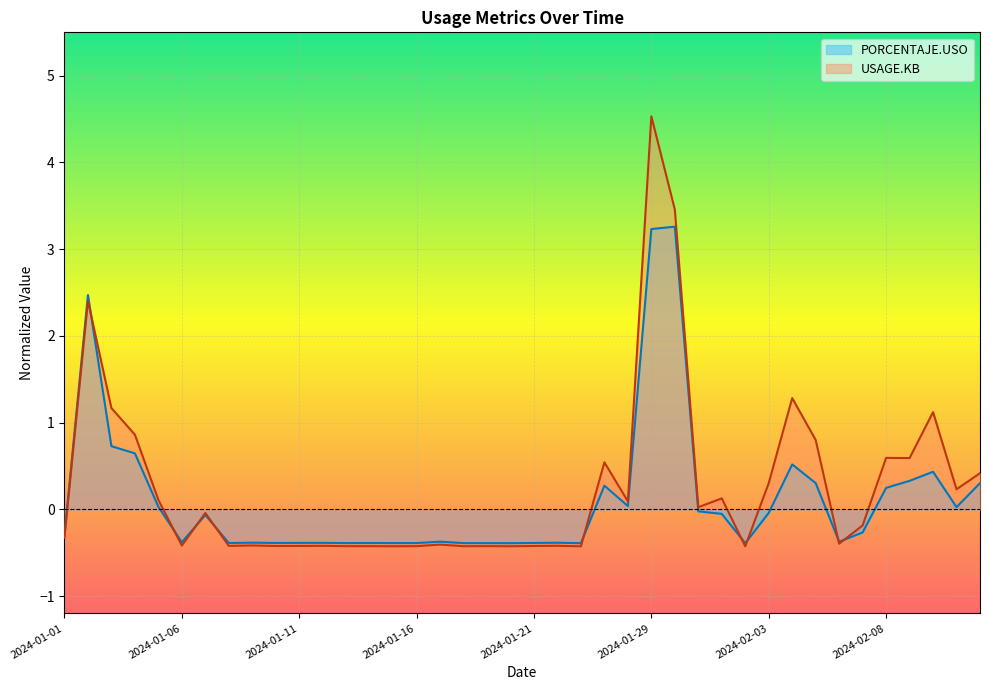

Reading right to left, transcribe all the data shown in this chart.

PORCENTAJE.USO: 2024-02-12=0.3	2024-02-11=0.0	2024-02-10=0.4	2024-02-09=0.3	2024-02-08=0.2	2024-02-07=-0.3	2024-02-06=-0.4	2024-02-05=0.3	2024-02-04=0.5	2024-02-03=-0.0	2024-02-02=-0.4	2024-02-01=-0.1	2024-01-31=-0.0	2024-01-30=3.3	2024-01-29=3.2	2024-01-28=0.0	2024-01-27=0.3	2024-01-23=-0.4	2024-01-22=-0.4	2024-01-21=-0.4	2024-01-20=-0.4	2024-01-19=-0.4	2024-01-18=-0.4	2024-01-17=-0.4	2024-01-16=-0.4	2024-01-15=-0.4	2024-01-14=-0.4	2024-01-13=-0.4	2024-01-12=-0.4	2024-01-11=-0.4	2024-01-10=-0.4	2024-01-09=-0.4	2024-01-08=-0.4	2024-01-07=-0.1	2024-01-06=-0.4	2024-01-05=0.0	2024-01-04=0.6	2024-01-03=0.7	2024-01-02=2.5	2024-01-01=-0.3
USAGE.KB: 2024-02-12=0.4	2024-02-11=0.2	2024-02-10=1.1	2024-02-09=0.6	2024-02-08=0.6	2024-02-07=-0.2	2024-02-06=-0.4	2024-02-05=0.8	2024-02-04=1.3	2024-02-03=0.3	2024-02-02=-0.4	2024-02-01=0.1	2024-01-31=0.0	2024-01-30=3.5	2024-01-29=4.5	2024-01-28=0.1	2024-01-27=0.5	2024-01-23=-0.4	2024-01-22=-0.4	2024-01-21=-0.4	2024-01-20=-0.4	2024-01-19=-0.4	2024-01-18=-0.4	2024-01-17=-0.4	2024-01-16=-0.4	2024-01-15=-0.4	2024-01-14=-0.4	2024-01-13=-0.4	2024-01-12=-0.4	2024-01-11=-0.4	2024-01-10=-0.4	2024-01-09=-0.4	2024-01-08=-0.4	2024-01-07=-0.0	2024-01-06=-0.4	2024-01-05=0.1	2024-01-04=0.9	2024-01-03=1.2	2024-01-02=2.4	2024-01-01=-0.3